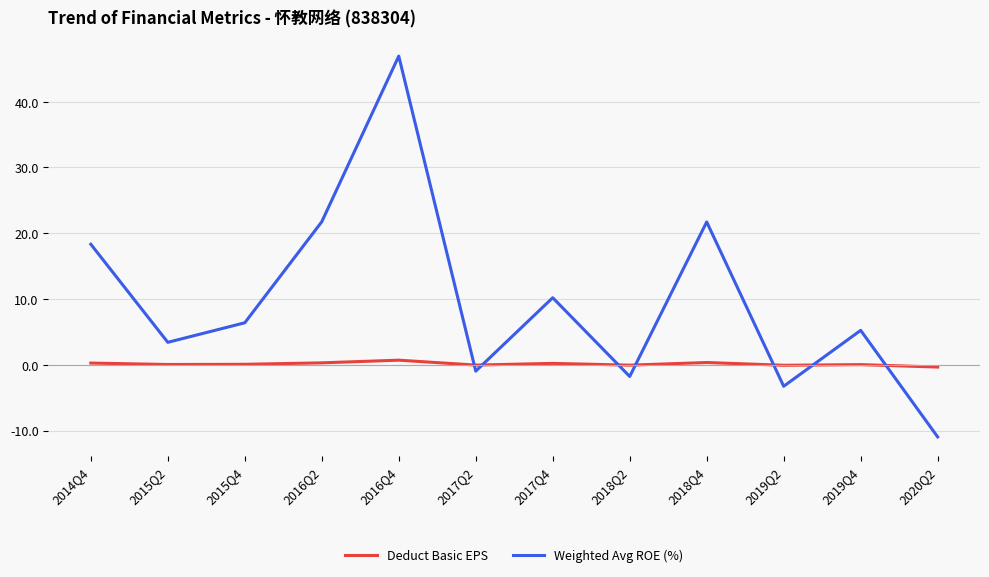

True or false: Deduct Basic EPS and Weighted Avg ROE (%) intersect in this chart.

True